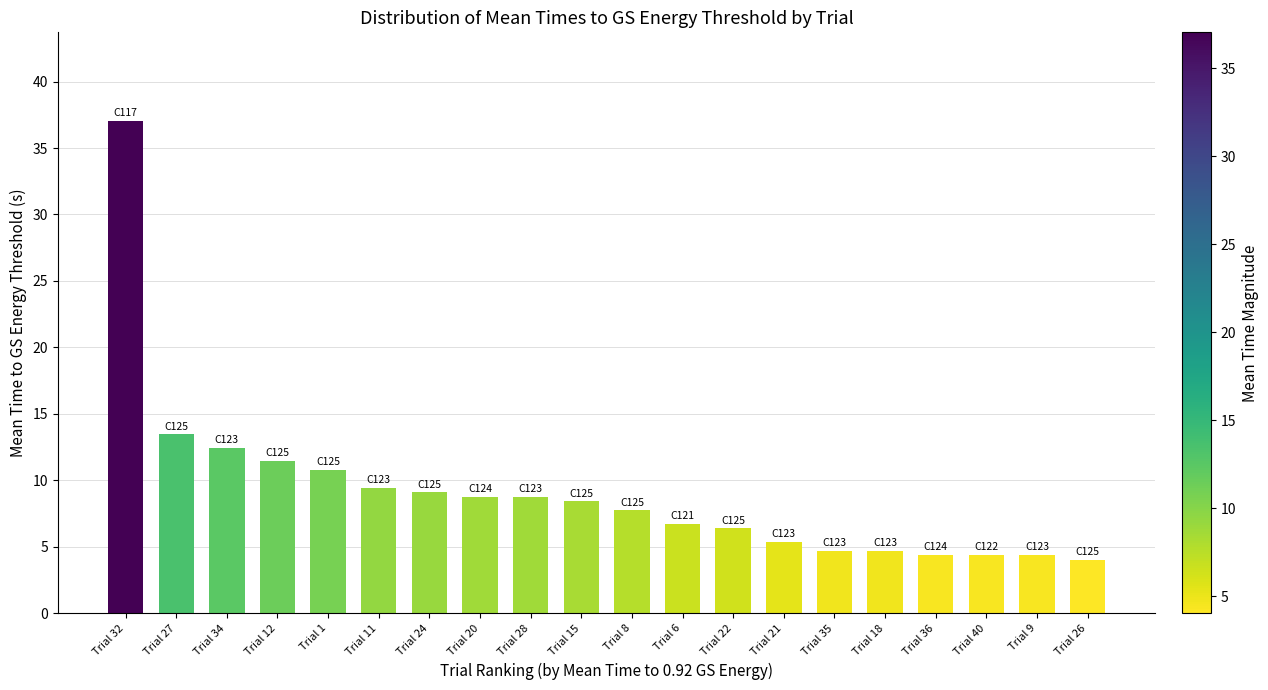

At which label is the value closest to 20?

Trial 27